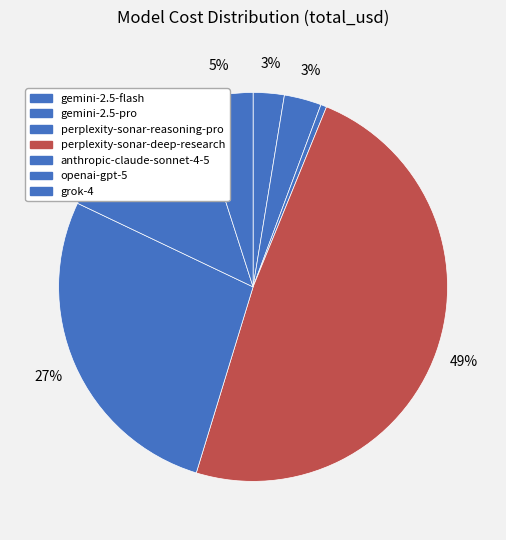

Which slice is the largest?

perplexity-sonar-deep-research